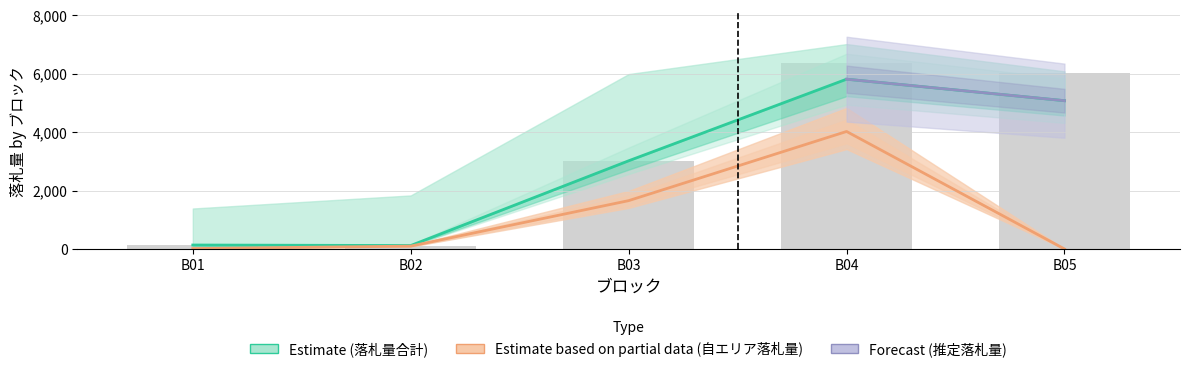

Is it true that 自エリア落札量 equals 2172.9 at B03?

False